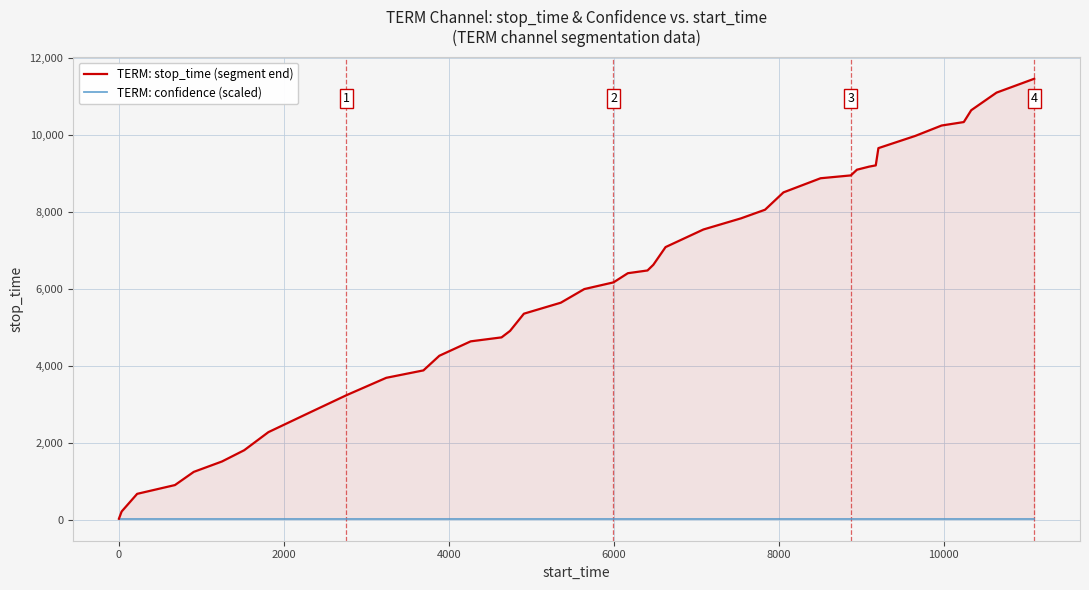

Does the chart display data point markers on the line(s)?

No